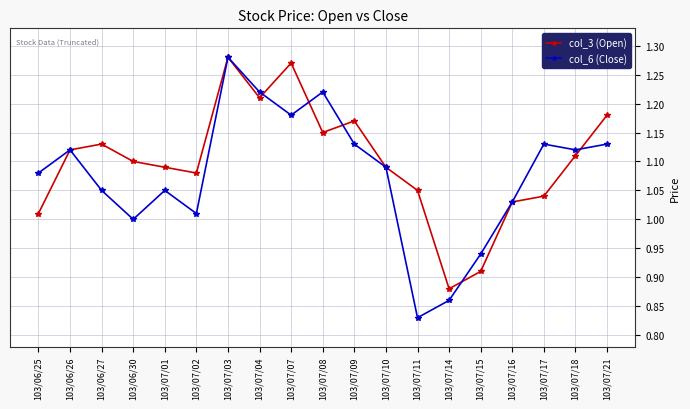

At which category is the sum across all series the highest?

103/07/03